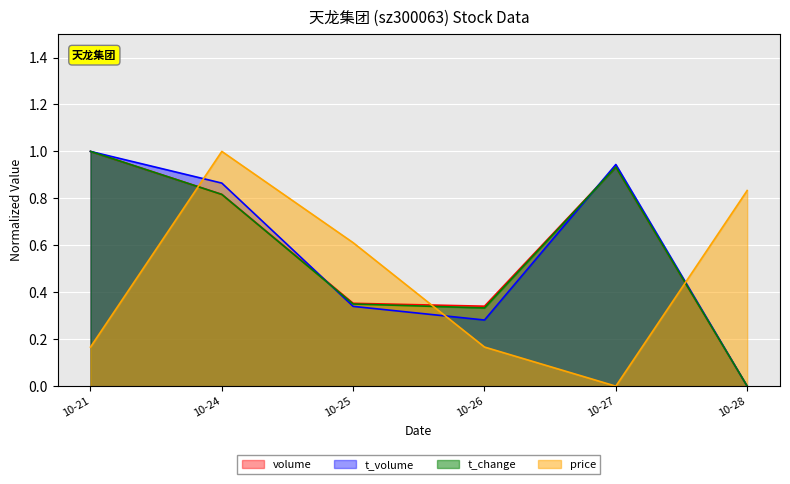

Rank the categories by t_volume value from highest to lowest.

10-21, 10-27, 10-24, 10-25, 10-26, 10-28